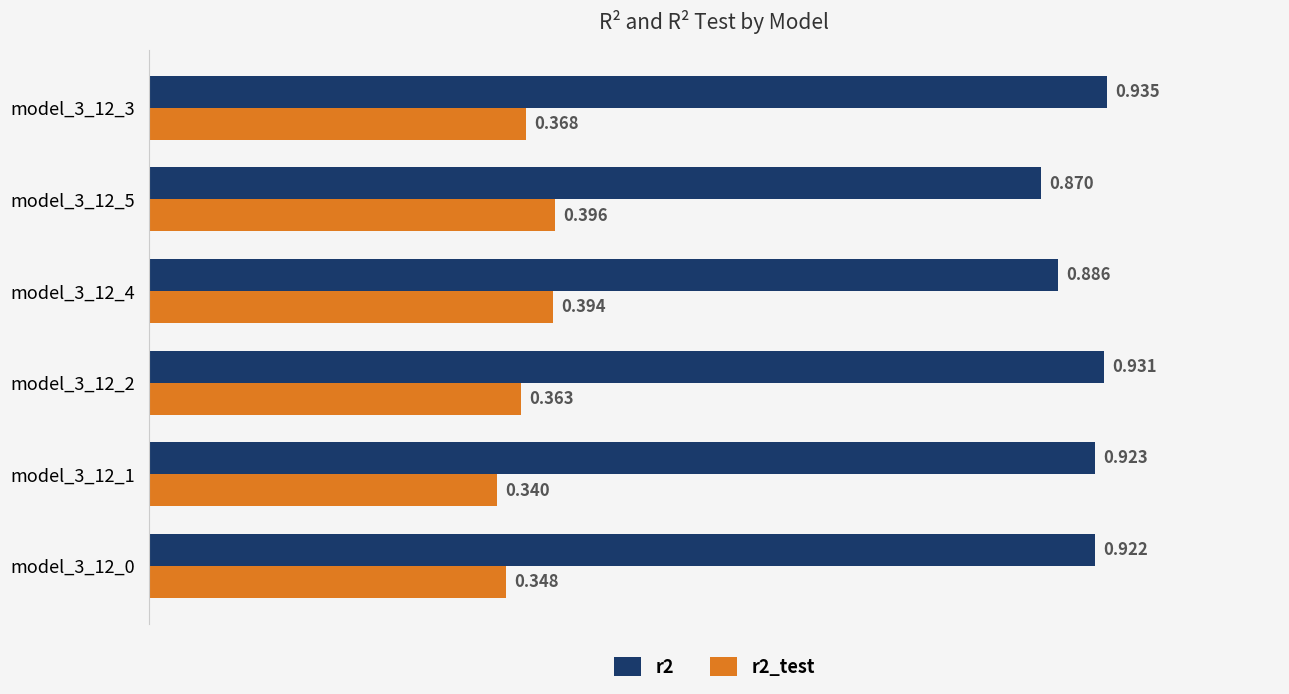

What are all the series names shown in the legend?

r2, r2_test